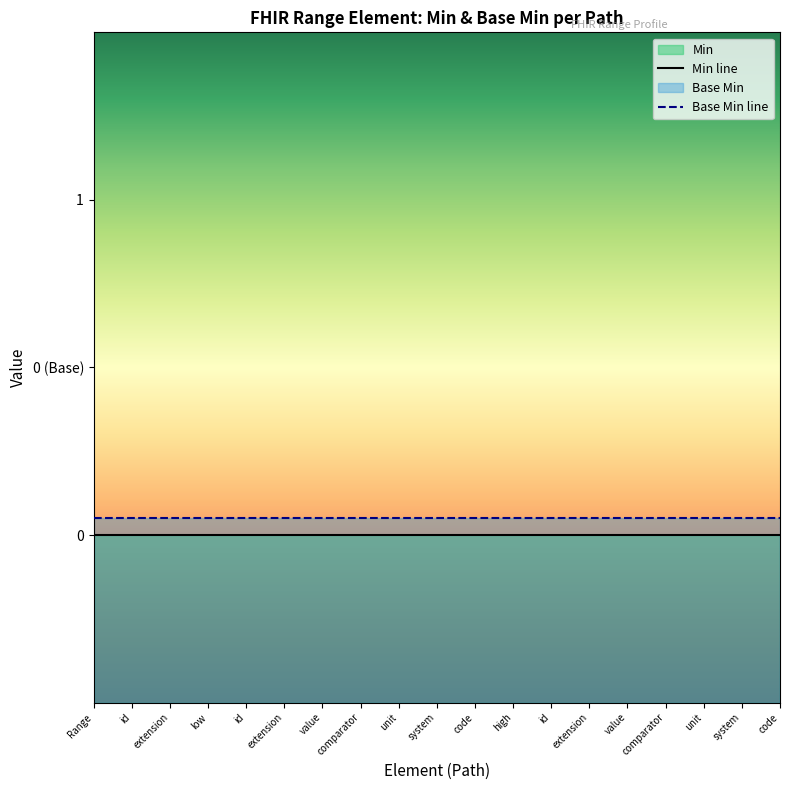

What is the label of the 18th point from the right?

id